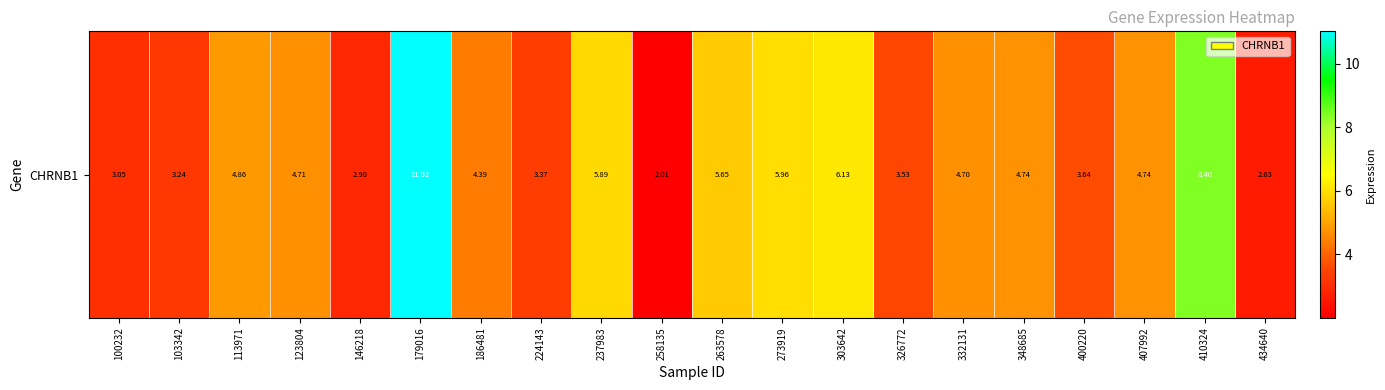

List the labels in order of value, smallest first.

258135, 434640, 146218, 100232, 103342, 224143, 326772, 400220, 186481, 332131, 123804, 348685, 407992, 113971, 263578, 237983, 273919, 303642, 410324, 179016